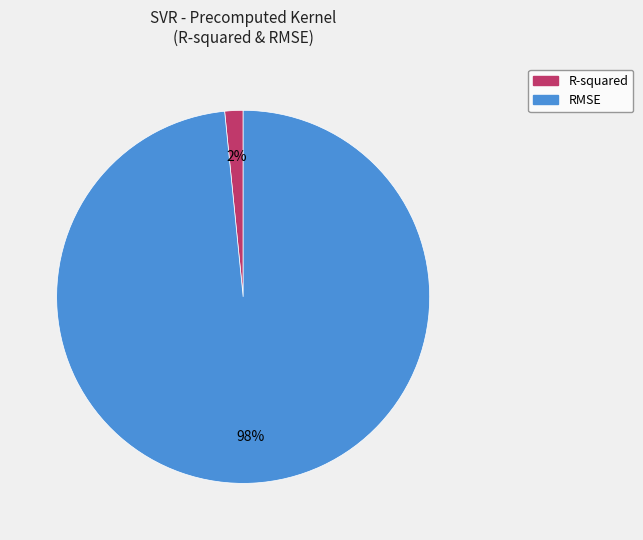

Which has a higher value, R-squared or RMSE?

RMSE